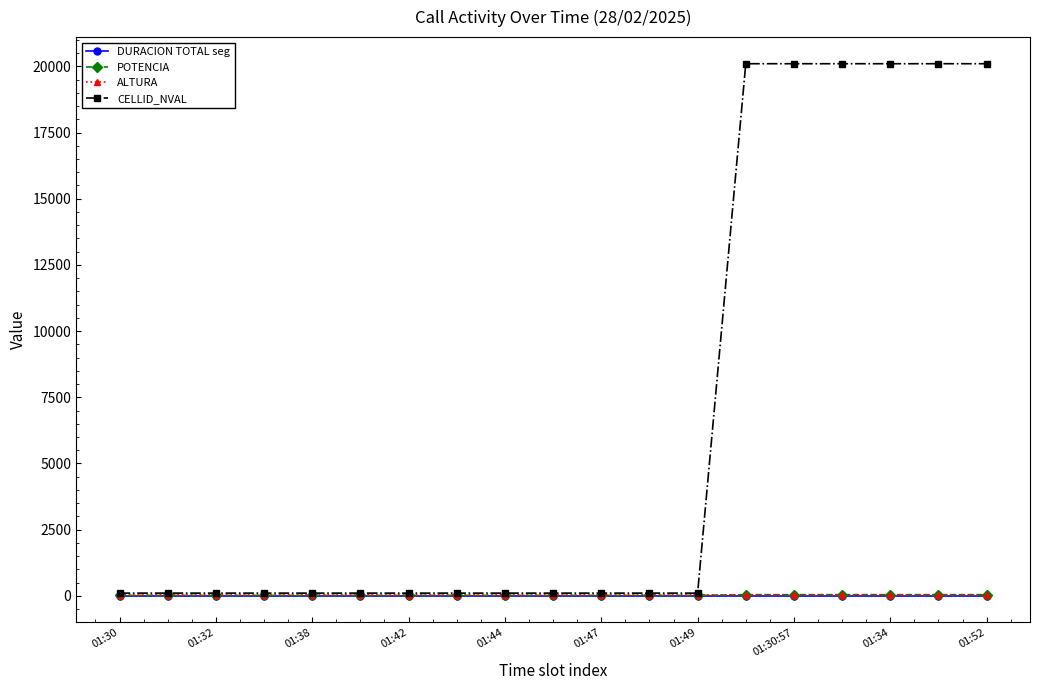

Which series has the largest range (max minus min)?

CELLID_NVAL